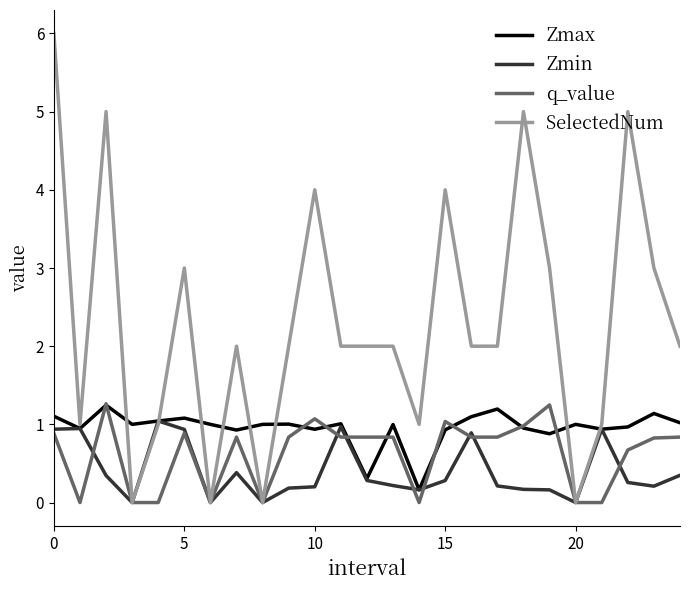

Which series has the largest total across all categories?

SelectedNum